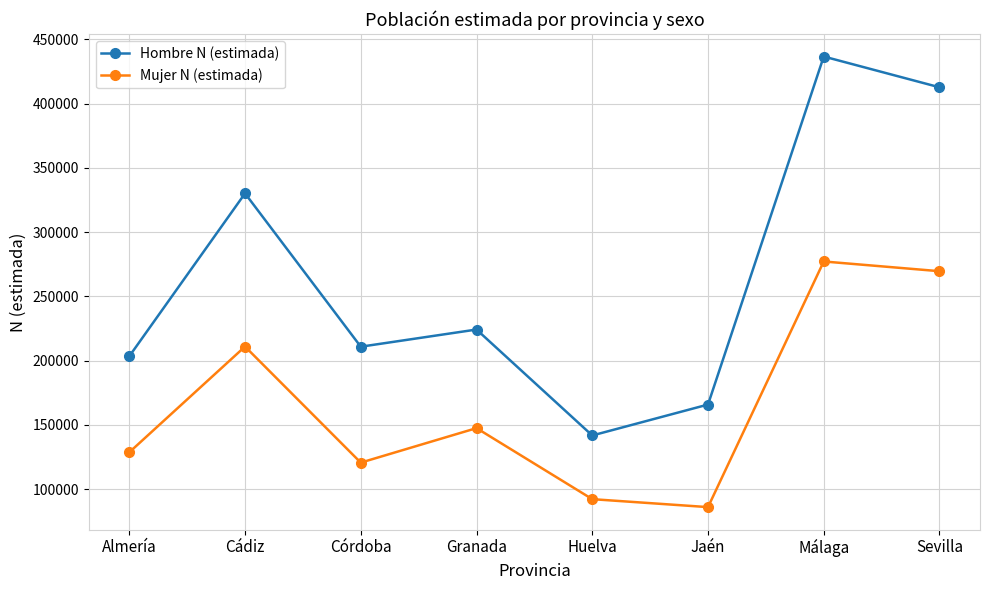

True or false: Mujer N (estimada) and Hombre N (estimada) intersect in this chart.

False